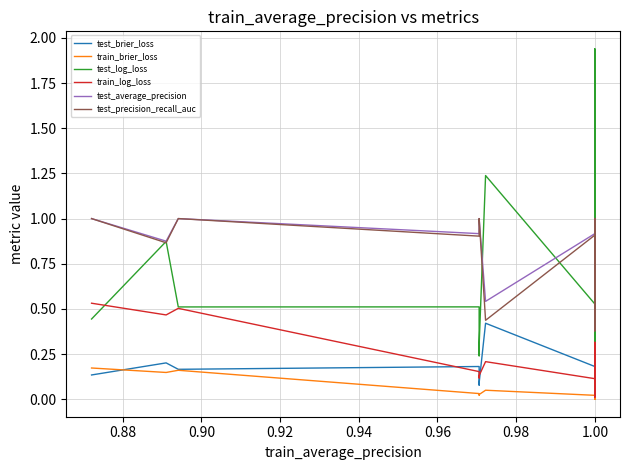

Which series changed the most between 27 and 39?

test_precision_recall_auc